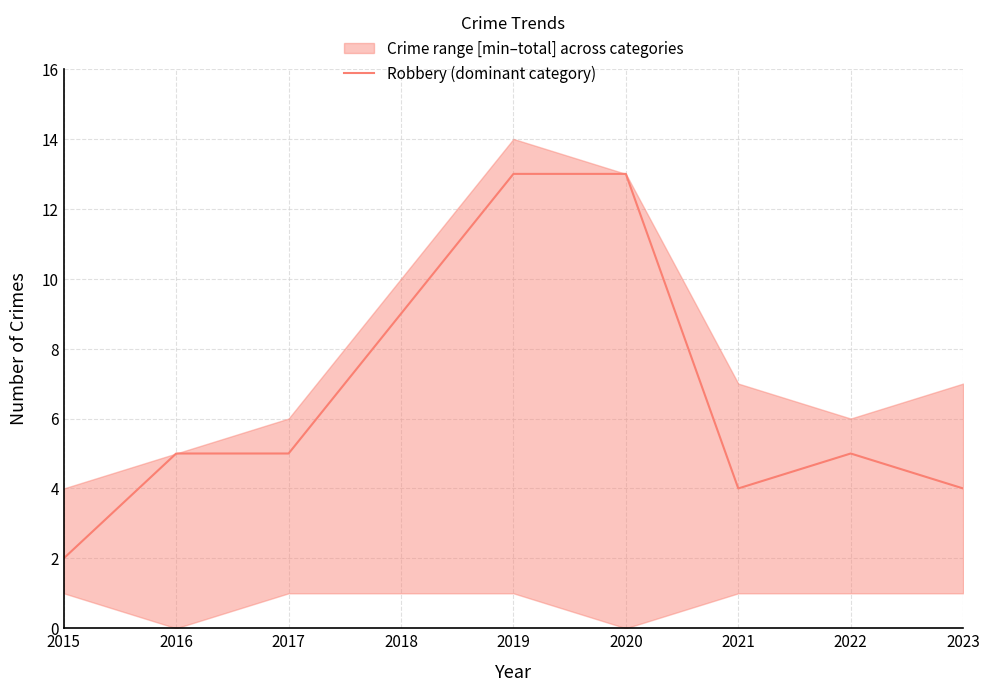

How many points are lower than both their immediate neighbors (excluding endpoints)?

1